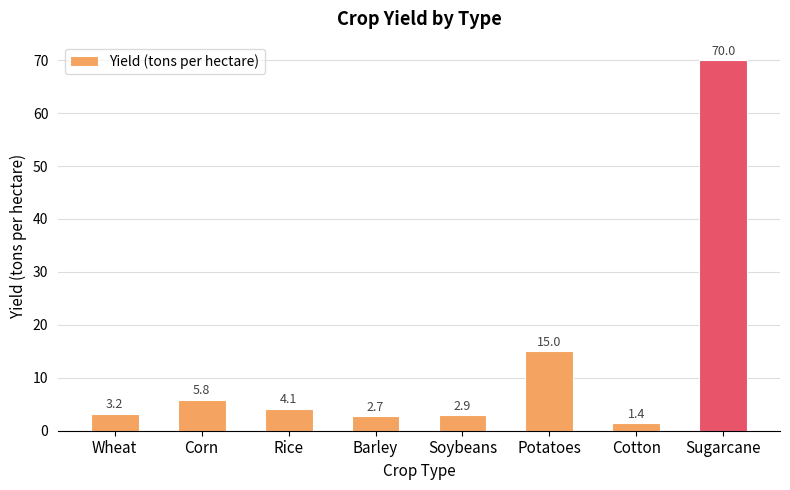

Which has a higher value, Barley or Wheat?

Wheat